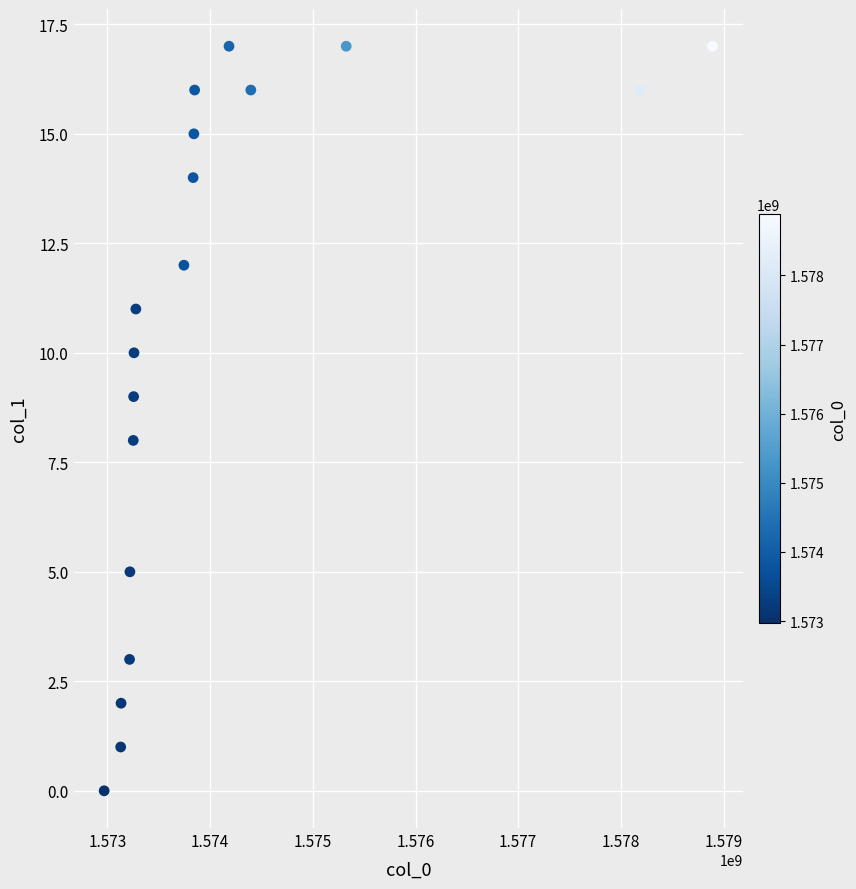

What is the range of X values (max minus min)?

5924876